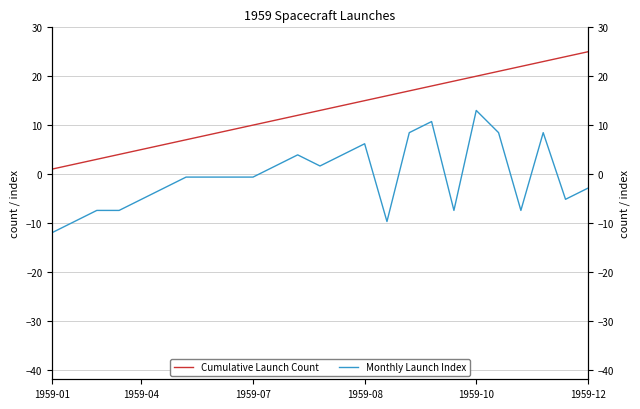

True or false: Cumulative Launch Count has a value of 19.0 at 18.

True